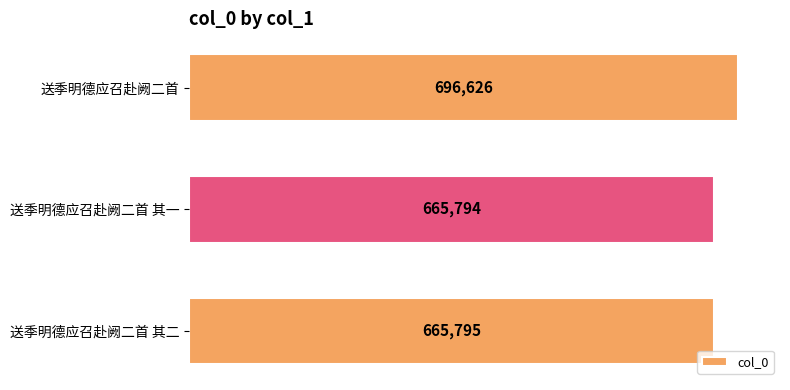

Is it true that the value at 送季明德应召赴阙二首 其一 is 665794?

True